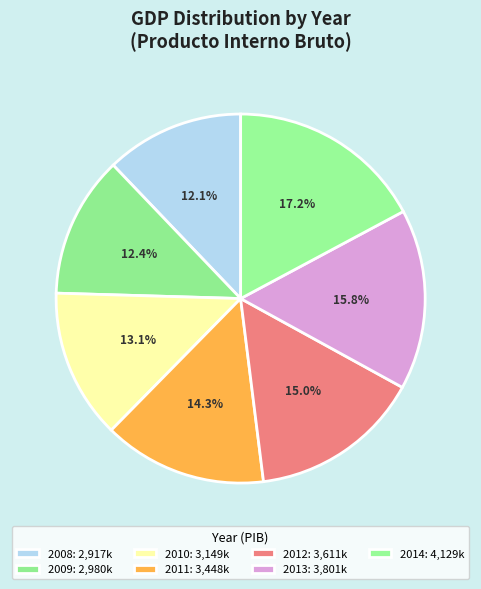

How many slices are in this pie chart?

7